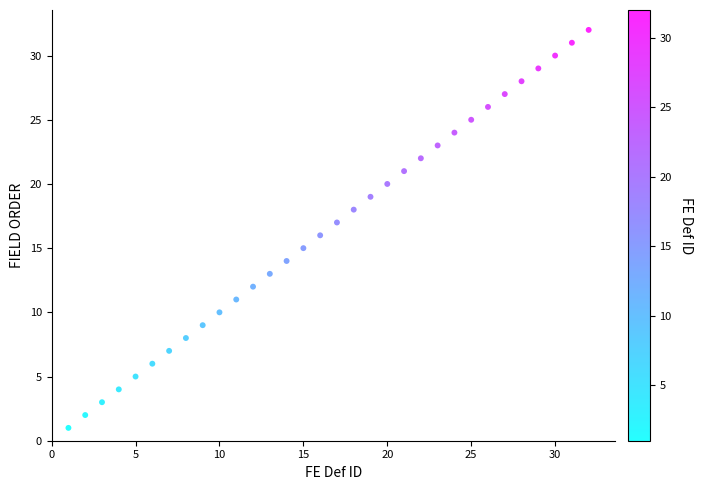

What is the range of Y values (max minus min)?

31